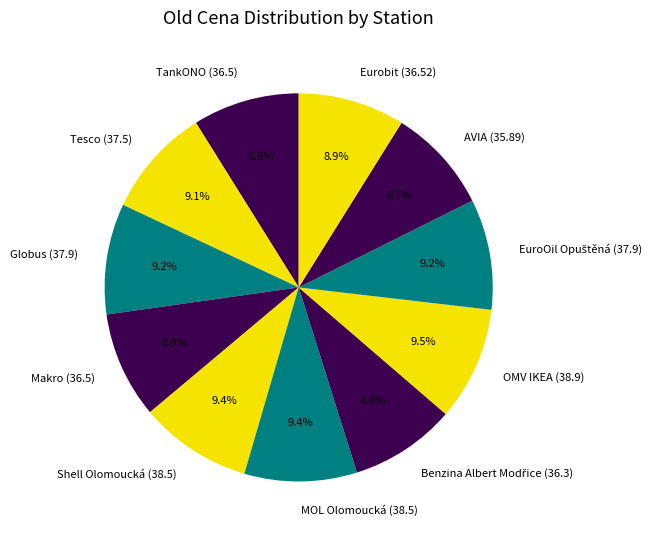

What portion of the pie excludes AVIA?

91.3%